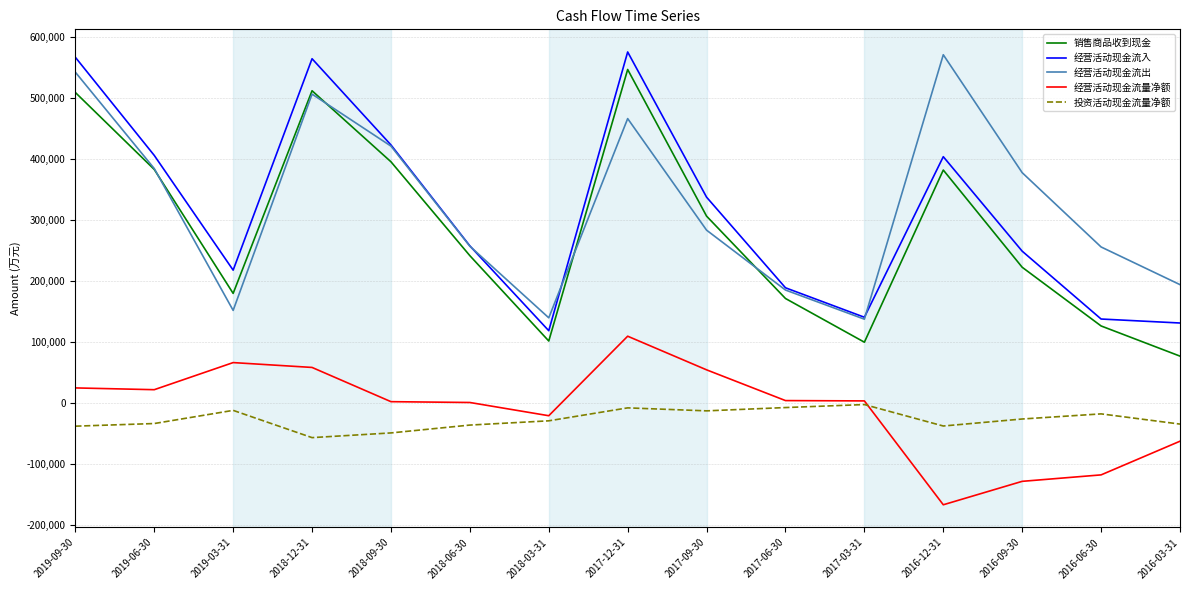

Which category has the lowest value in the 经营活动现金流入 series?

2018-03-31